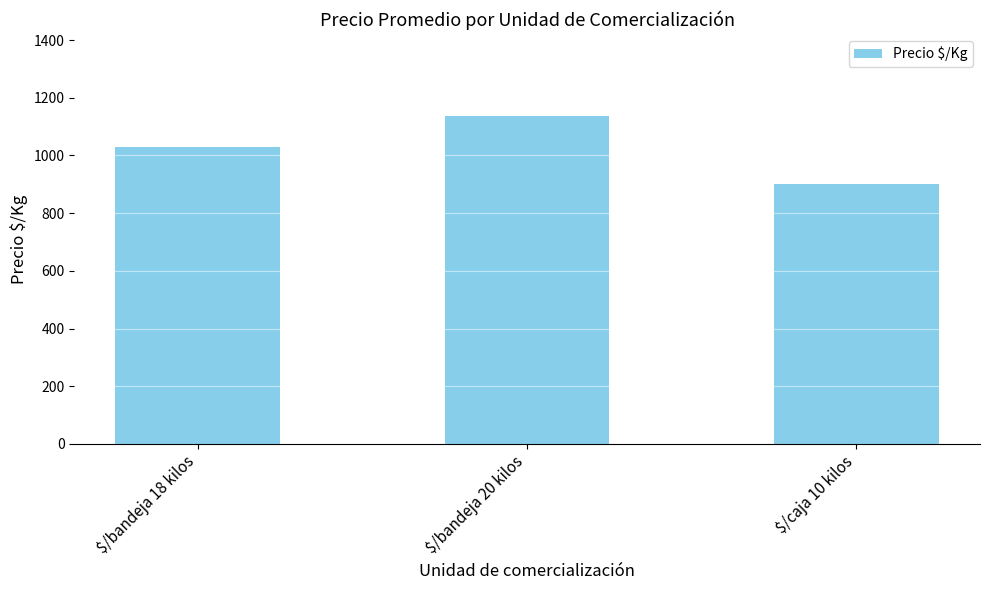

List the labels in order of value, largest first.

$/bandeja 20 kilos, $/bandeja 18 kilos, $/caja 10 kilos